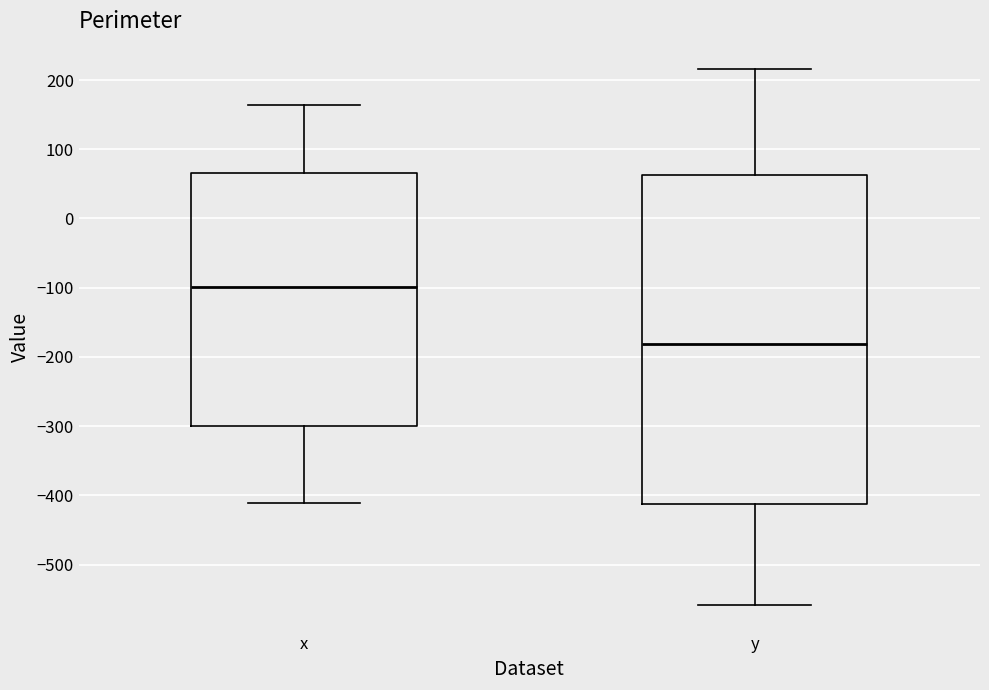

Where does the upper whisker of the box for y end on the y-axis? The values are not printed on the chart, so give them approximately, as read against the axis.

220